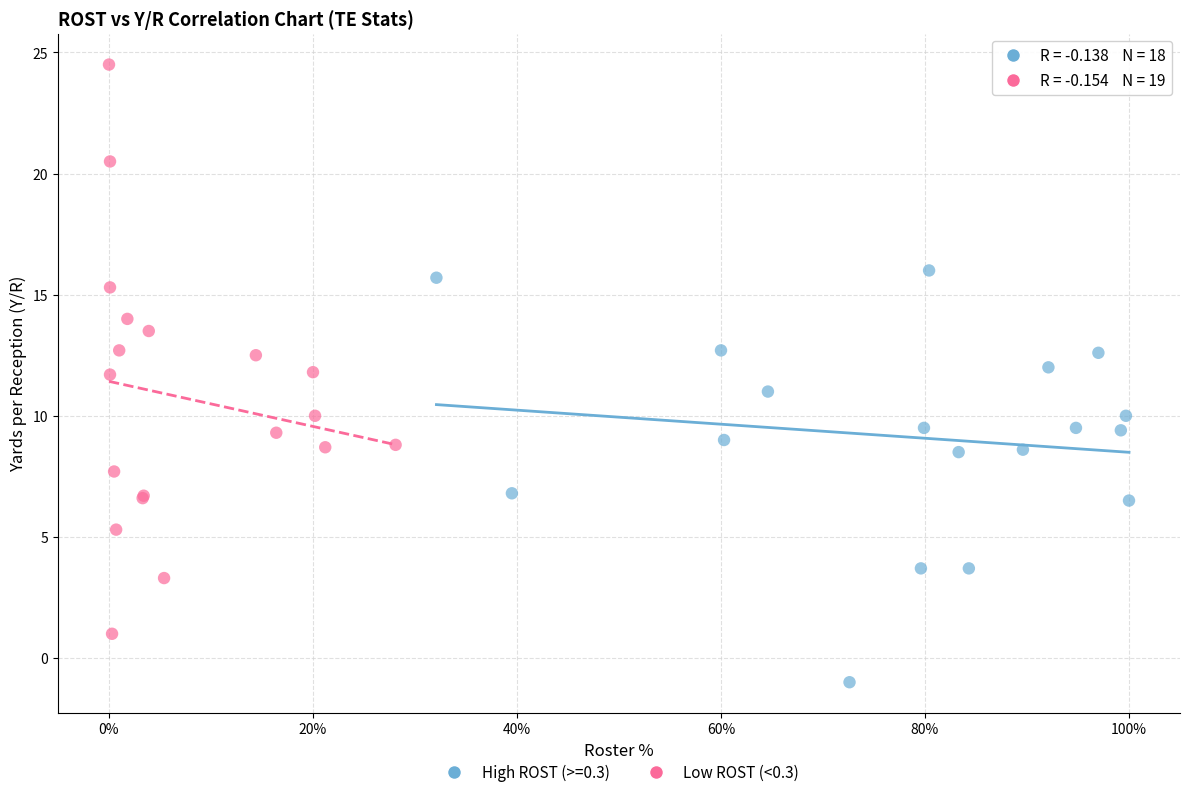

Which series contains the lowest Y value?

High ROST (>=0.3)